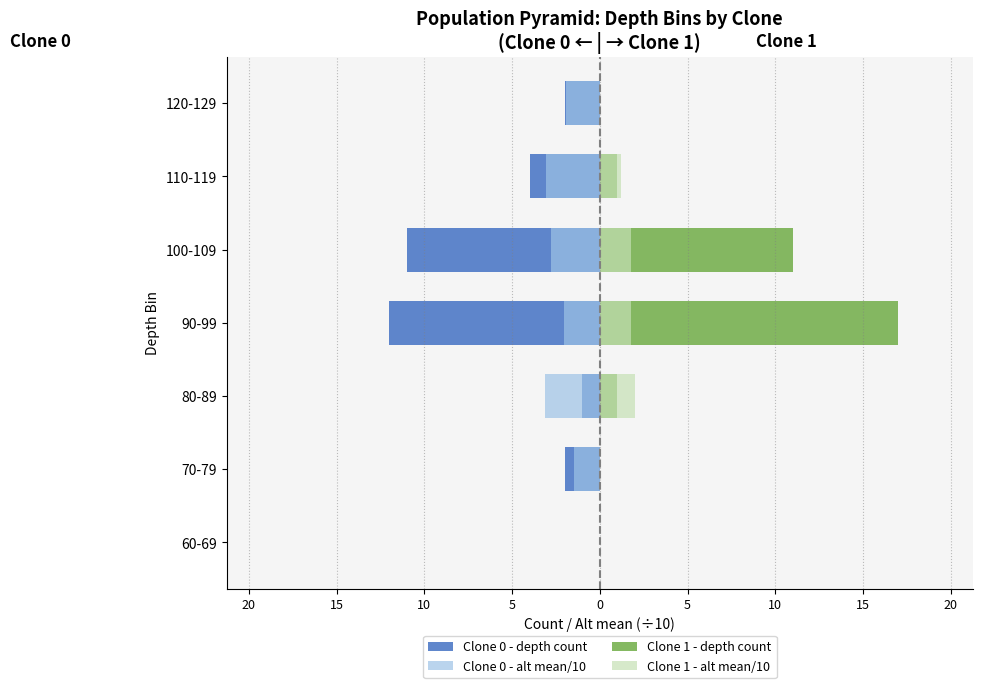

What is the greatest value displayed?

17.0